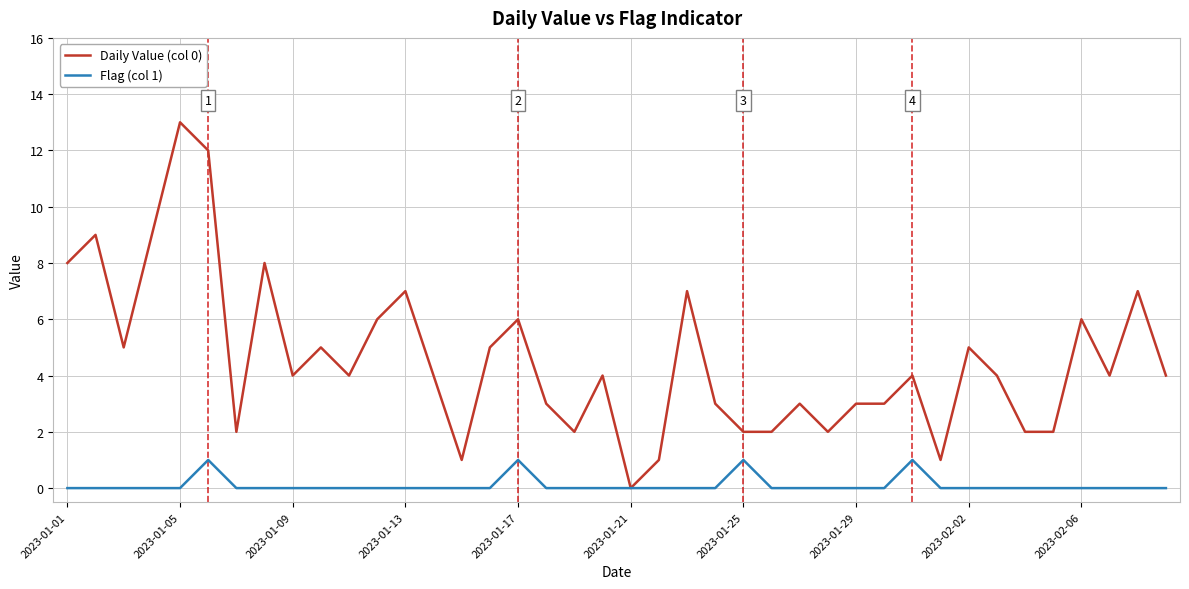

What is the greatest value displayed?

13